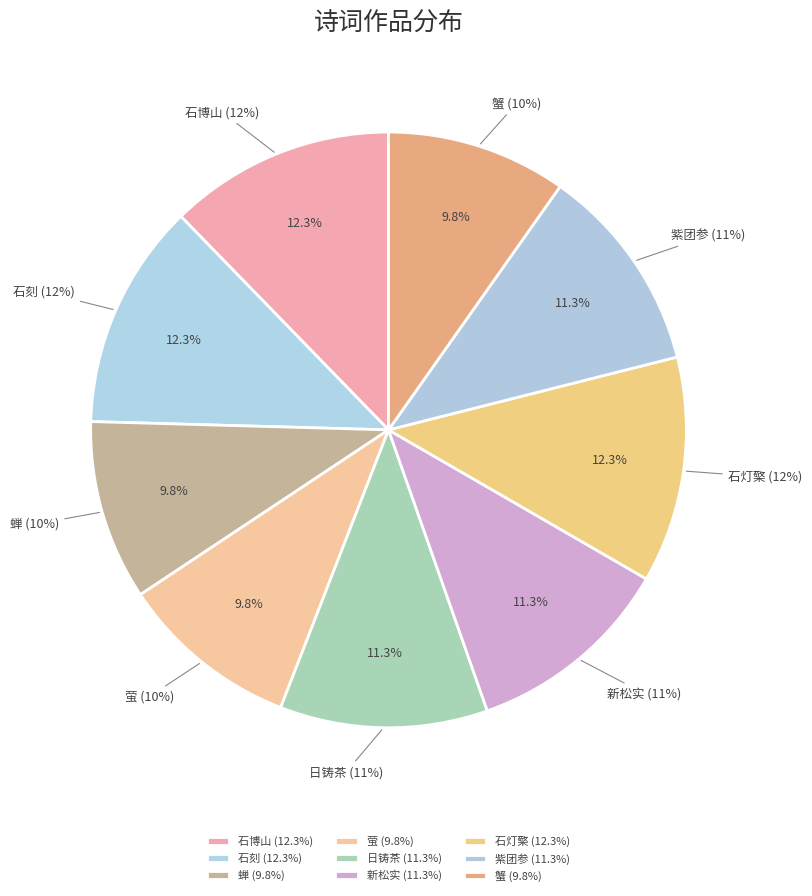

To the nearest percent, what is the combined percentage of 次韵几复答予所赠三物三首 其一 石灯檠 and 咏物三首 其一 蝉?

22%